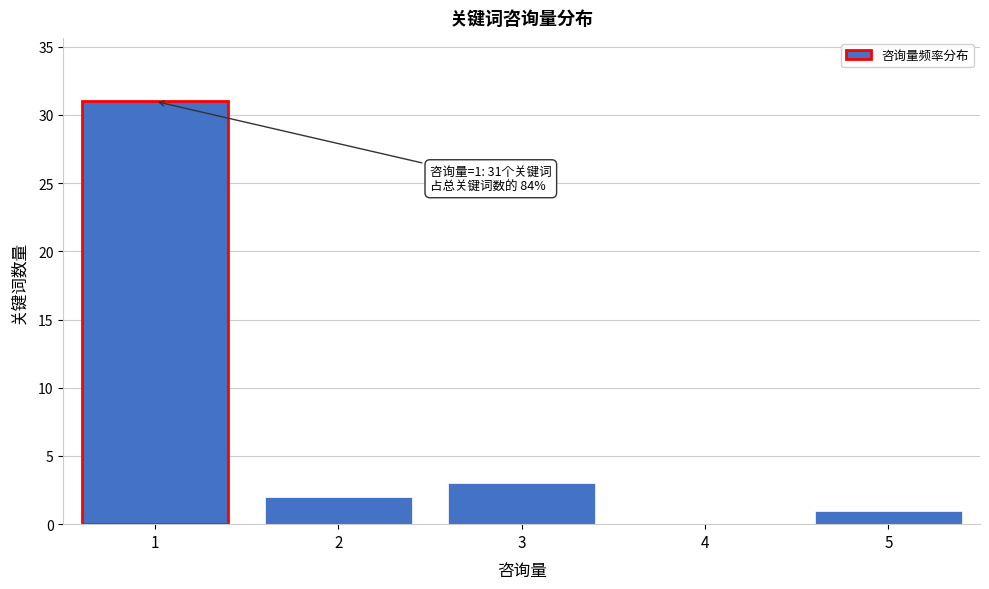

Reading right to left, list all the values displayed in this chart.

5=1	4=0	3=3	2=2	1=31